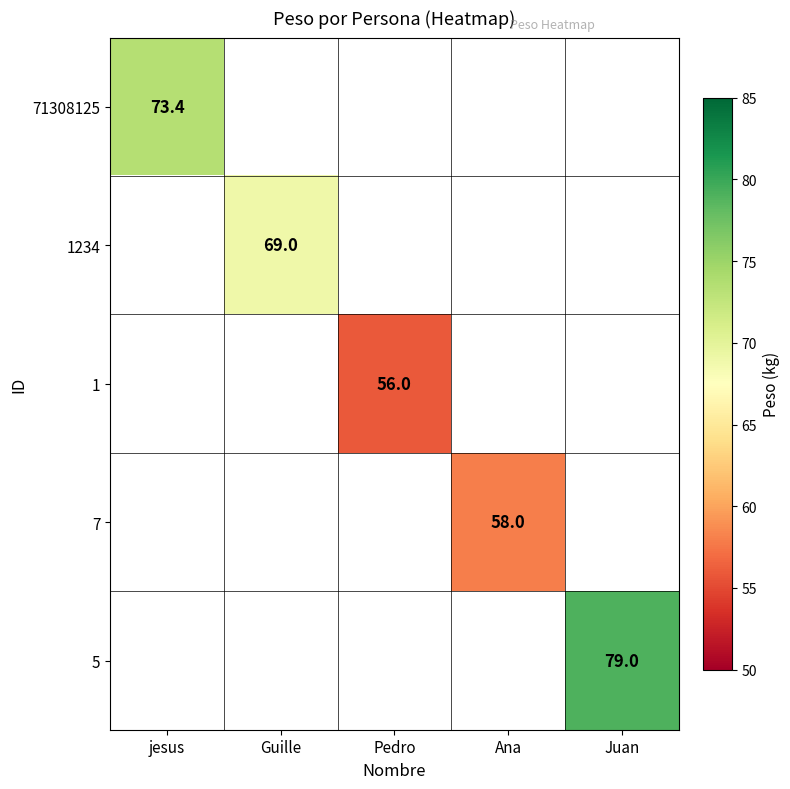

True or false: 1234 has a value of 69.0 at Guille.

True